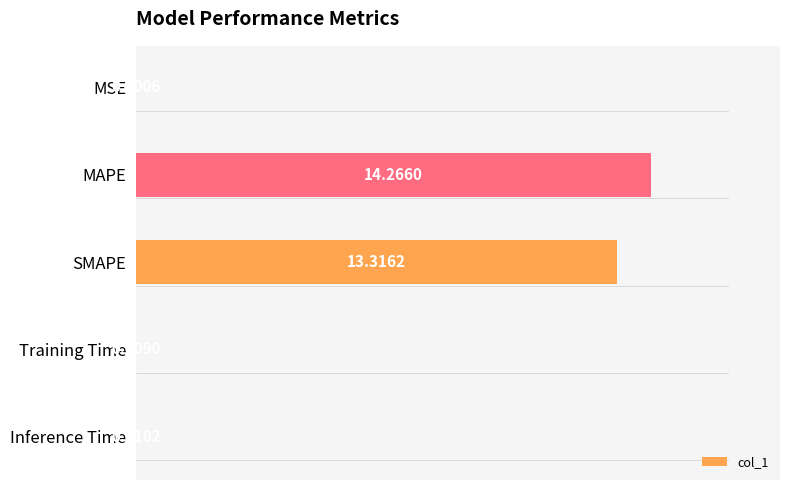

What is the average value?

5.5